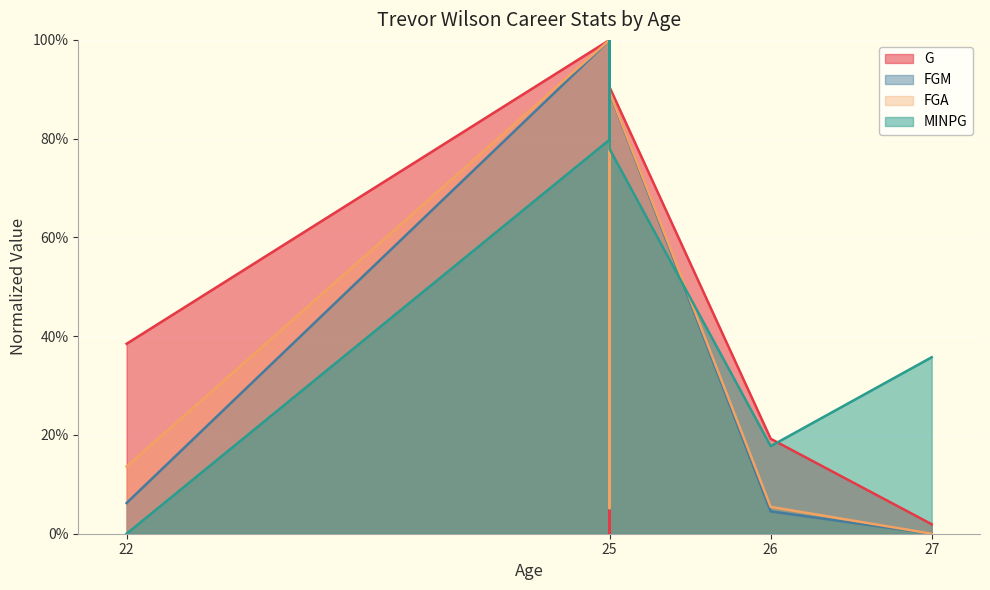

Where is the first local minimum for G?

25